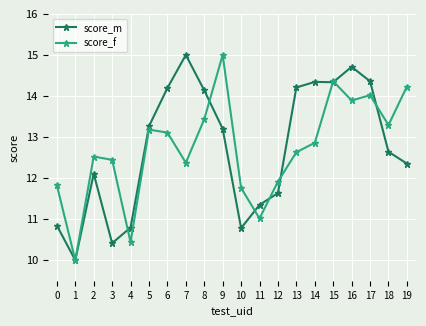

Is this an area chart (filled region under the line)?

No